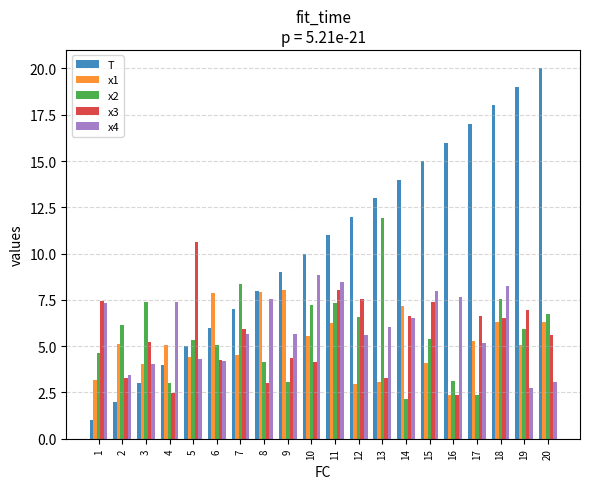

Read the x2 value at 4.

3.0